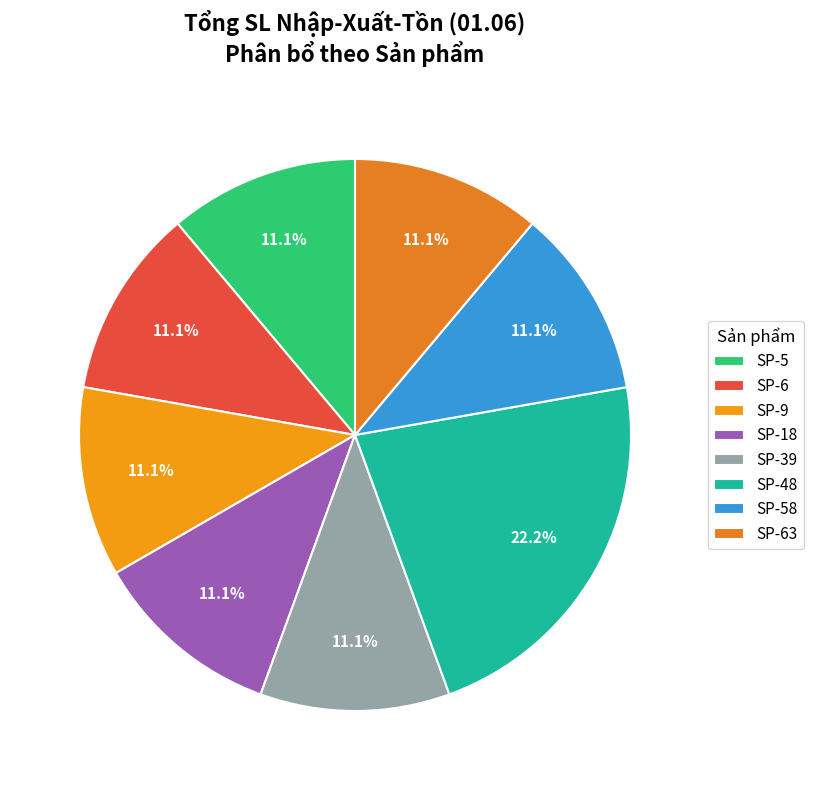

Does any single category account for the majority?

No